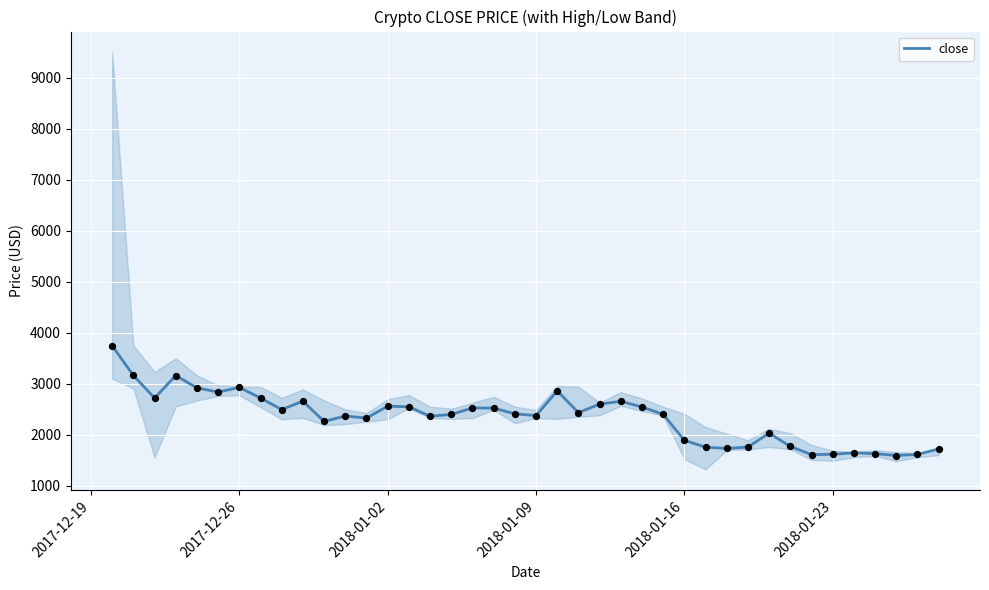

What is the highest value of the close series?

3746.8